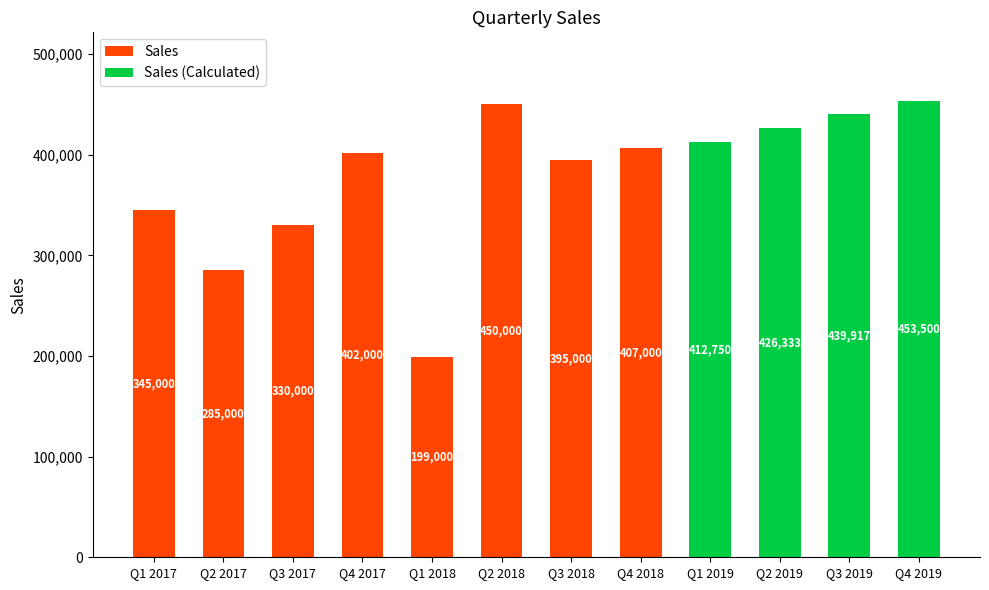

How many values in Sales are above zero?

8